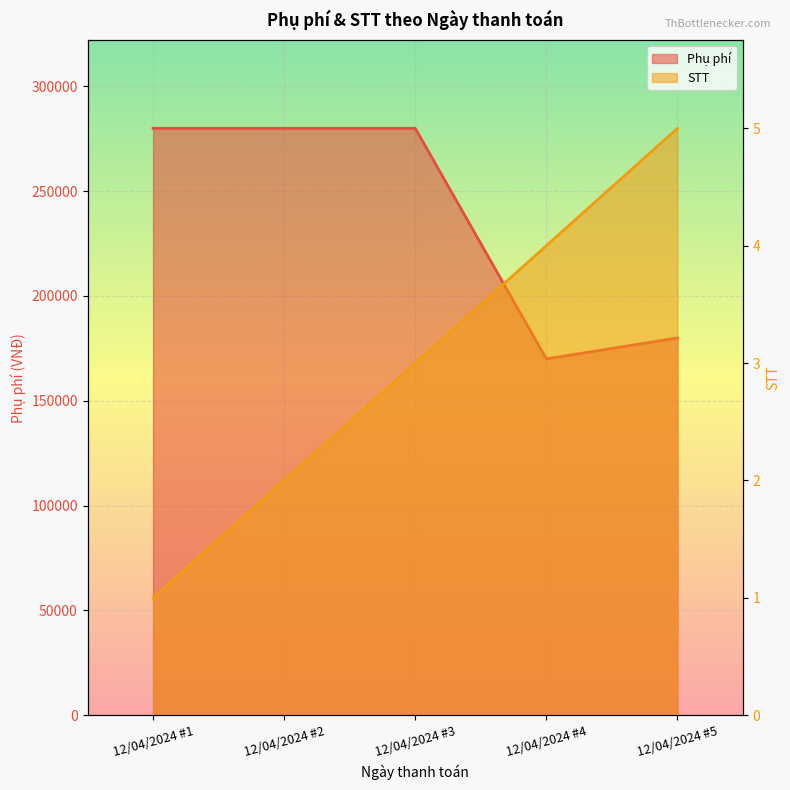

True or false: Phụ phí and STT intersect in this chart.

False